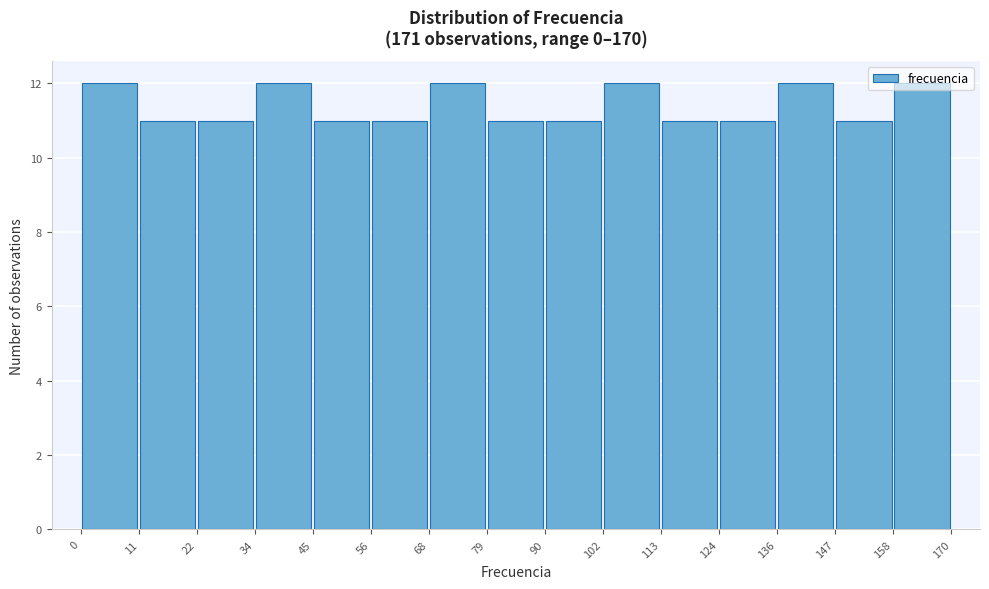

Reading left to right, list every bar in this chart as the range it spans on the x-axis followed by its height. The values are not printed on the chart, so give them approximately, as read against the axis.

0 to 11: 12
11 to 22: 11
22 to 34: 11
34 to 45: 12
45 to 56: 11
56 to 68: 11
68 to 79: 12
79 to 90: 11
90 to 102: 11
102 to 113: 12
113 to 124: 11
124 to 136: 11
136 to 147: 12
147 to 158: 11
158 to 170: 12